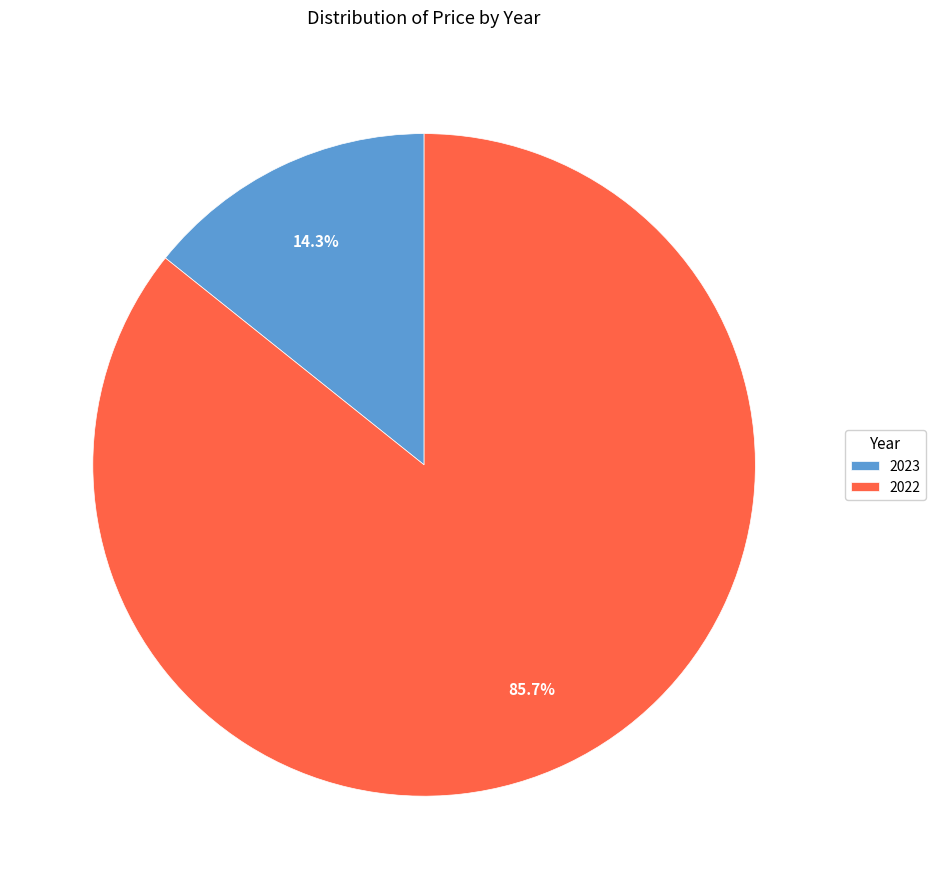

What portion of the pie excludes 2023?

85.7%